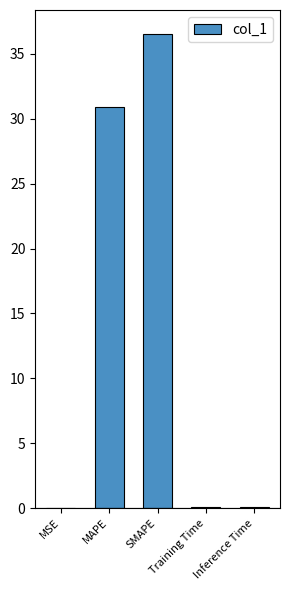

The chart shows a value of 36.6 at SMAPE. True or false?

True